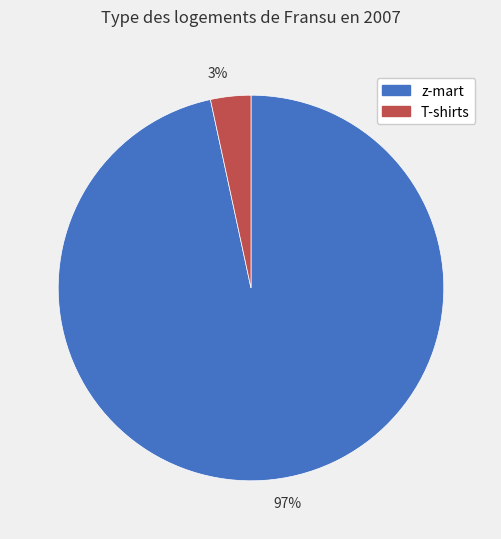

True or false: T-shirts accounts for 3% of the total.

True